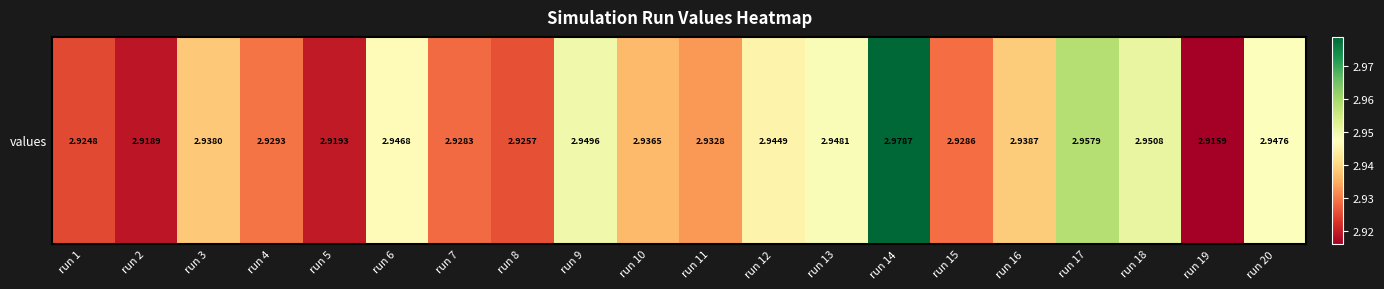

What is the maximum value shown in the chart?

3.0